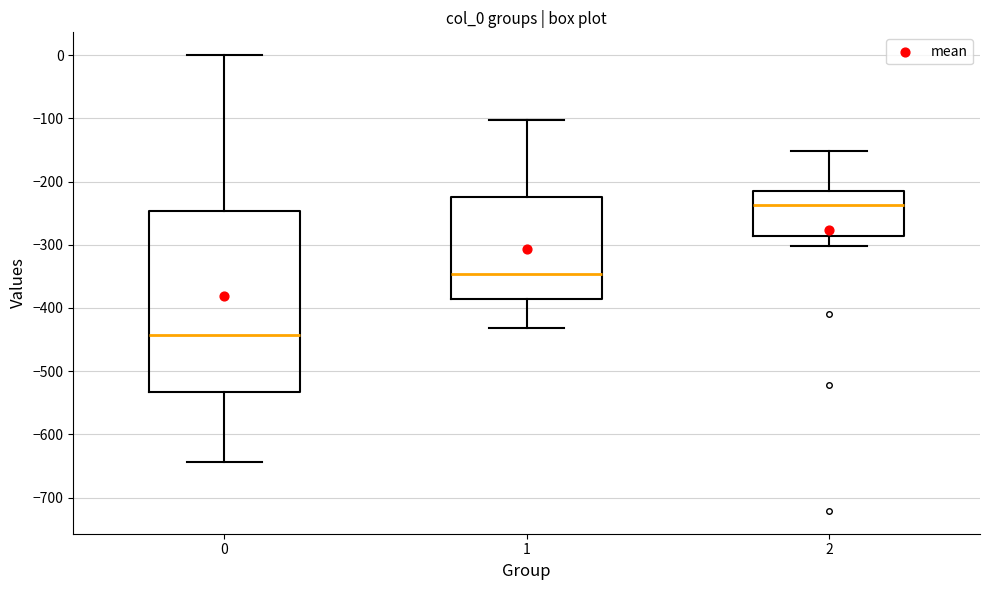

Reading left to right, transcribe this box plot: for each box, give where its median line is, the range the box spans, and where its two whiskers end, as read against the y-axis. The values are not printed on the chart, so give them approximately, as read against the axis.

0: median -440, box -530 to -250, whiskers -640 to 0
1: median -350, box -390 to -220, whiskers -430 to -100
2: median -240, box -290 to -220, whiskers -300 to -150